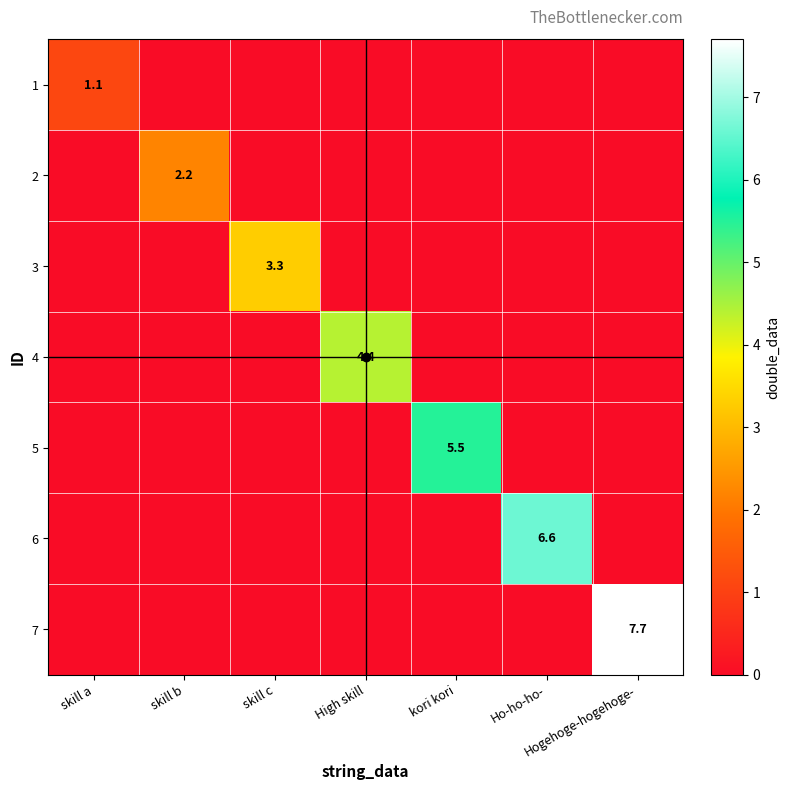

Which category has the lowest value in the 7 series?

skill a